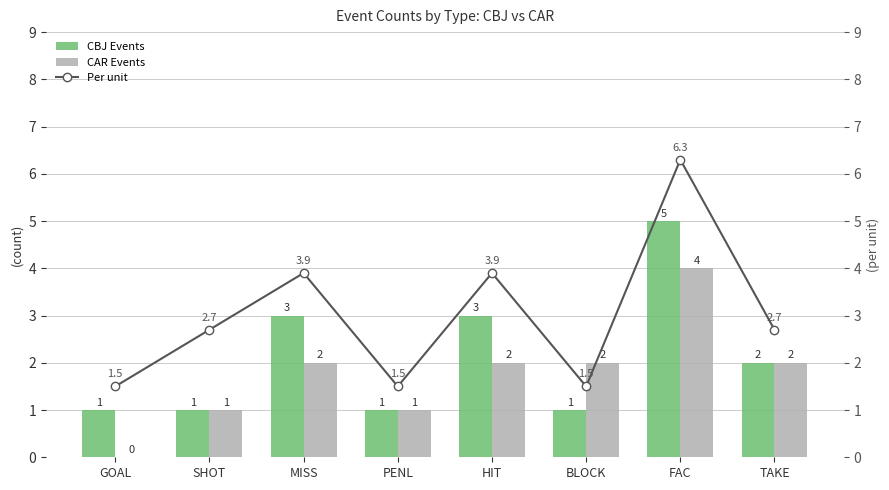

Reading left to right, extract all data points from this chart.

CBJ Events: 1.0	1.0	3.0	1.0	3.0	1.0	5.0	2.0
CAR Events: 0.0	1.0	2.0	1.0	2.0	2.0	4.0	2.0
Per unit: 1.5	2.7	3.9	1.5	3.9	1.5	6.3	2.7